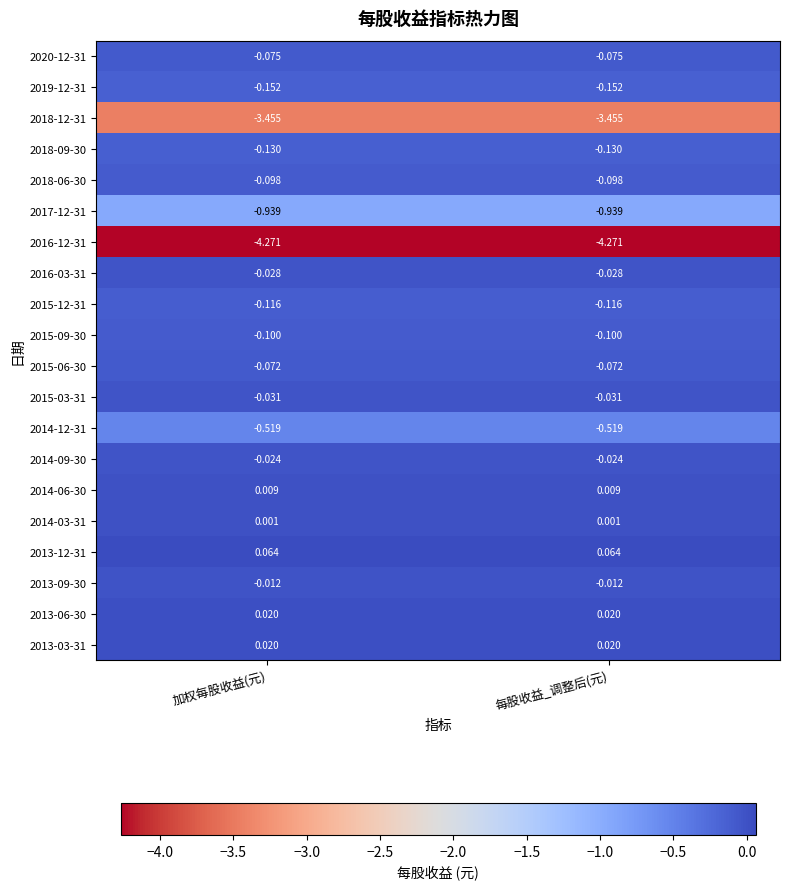

Is the value of 2019-12-31 at 加权每股收益(元) greater than the value of 2014-09-30 at 每股收益_调整后(元)?

No